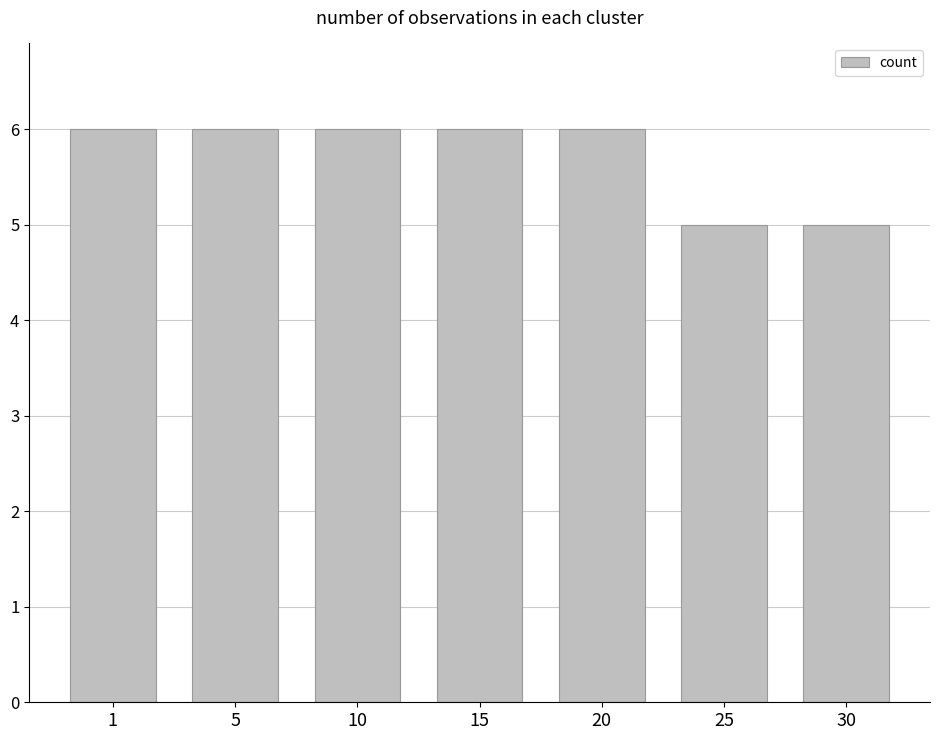

Reading left to right, transcribe all the data shown in this chart.

6	6	6	6	6	5	5